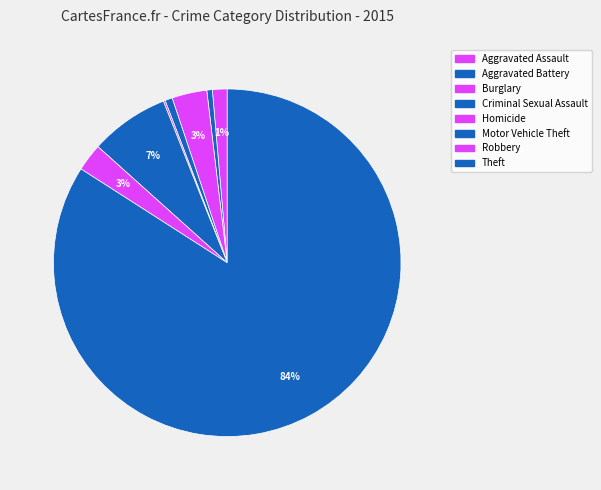

Which slice is the smallest?

Homicide